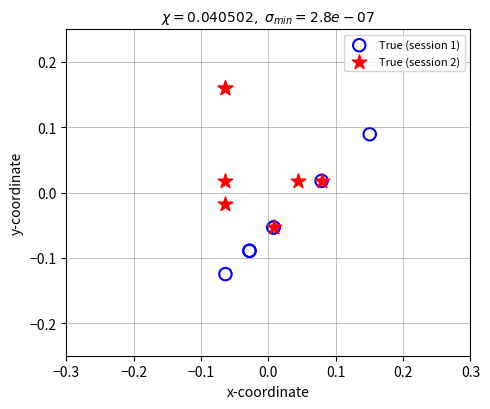

Which series contains the highest Y value?

True (session 2)